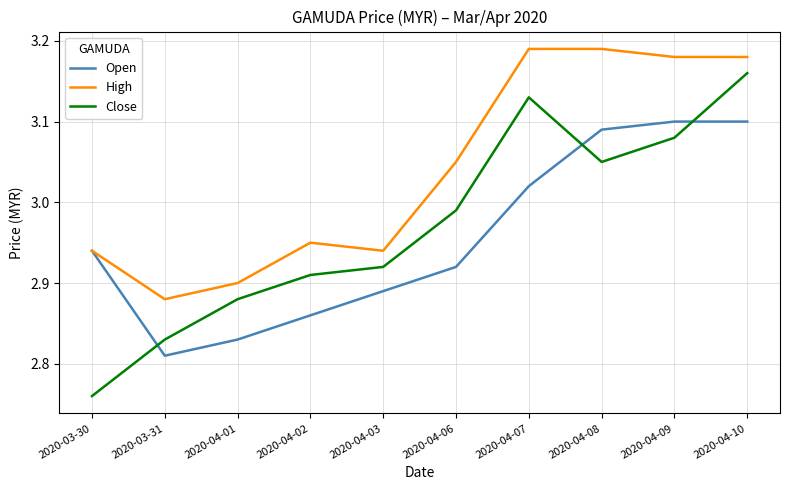

True or false: Open has a value of 1.9 at 2020-03-30.

False